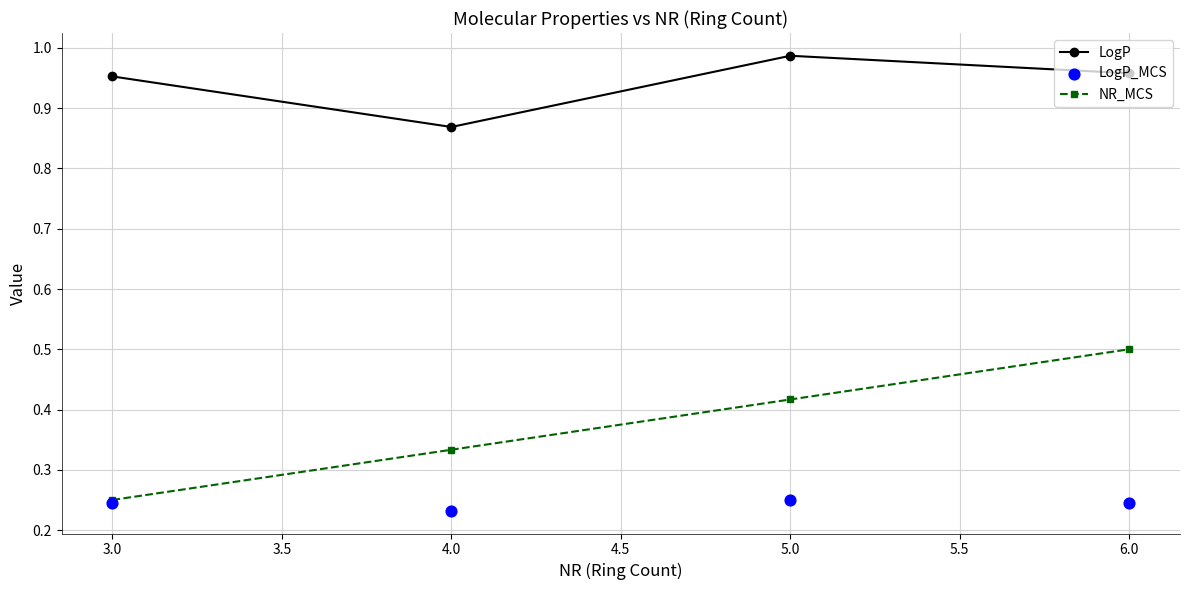

Which series contains the lowest Y value?

LogP_MCS